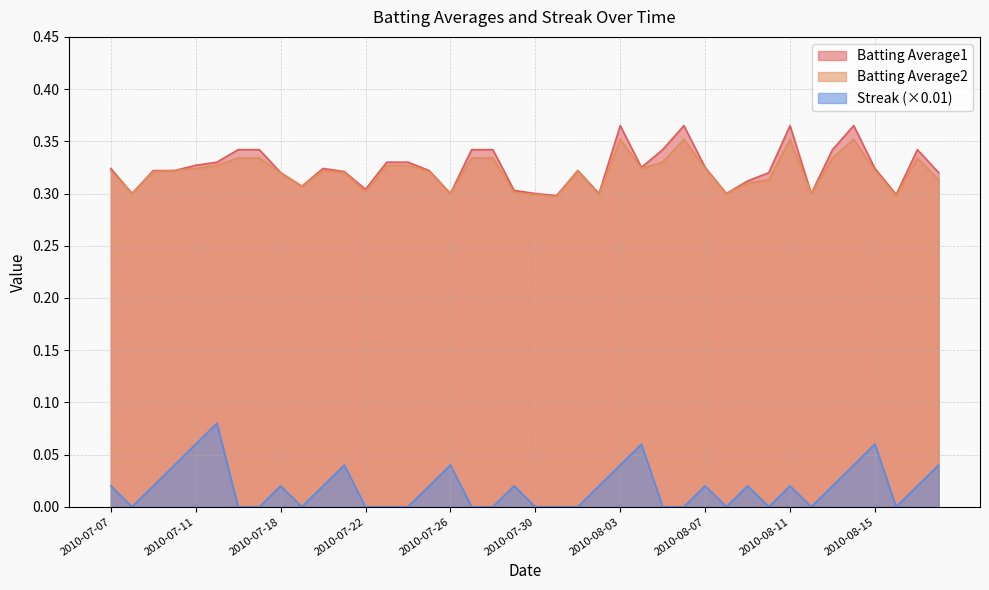

What is the highest value of the Batting Average1 series?

0.4